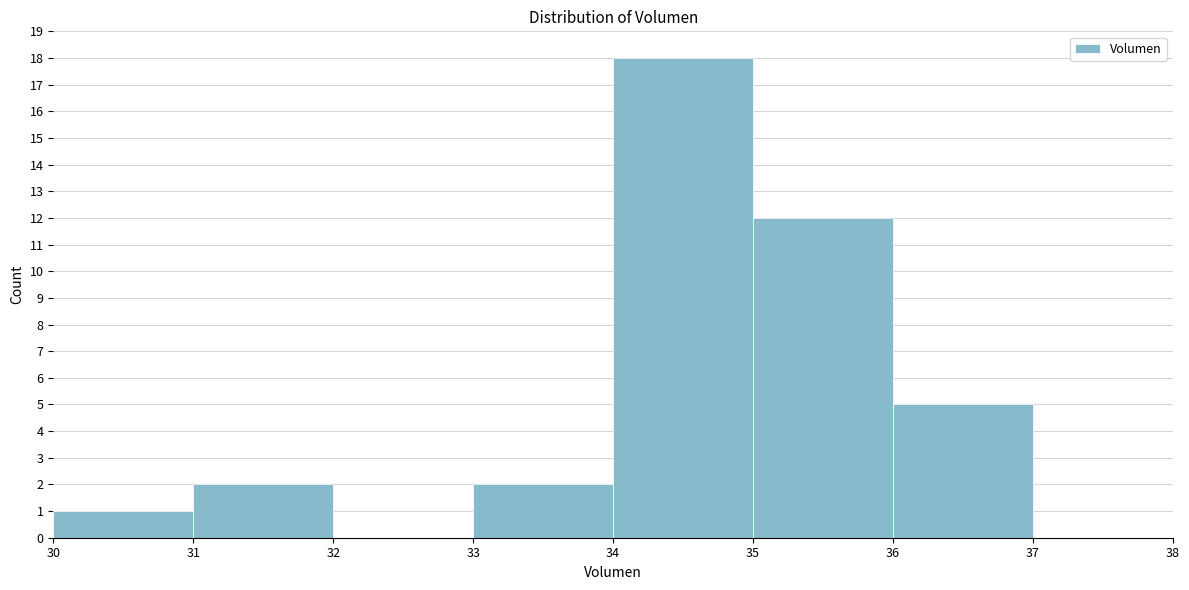

Which range on the x-axis has the tallest bar?

34 to 35